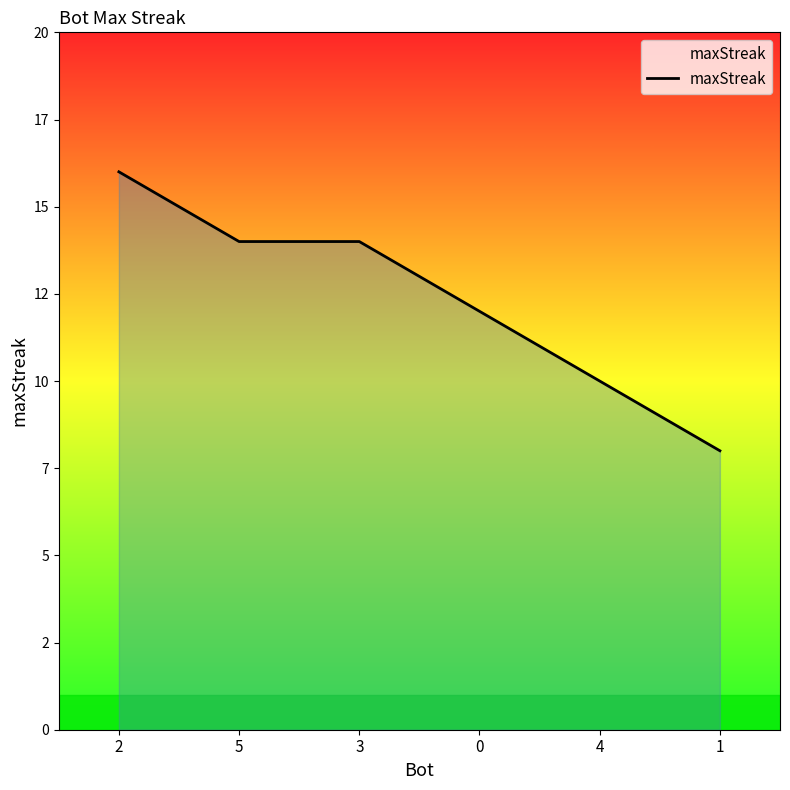

How many values are between 10 and 14?

4